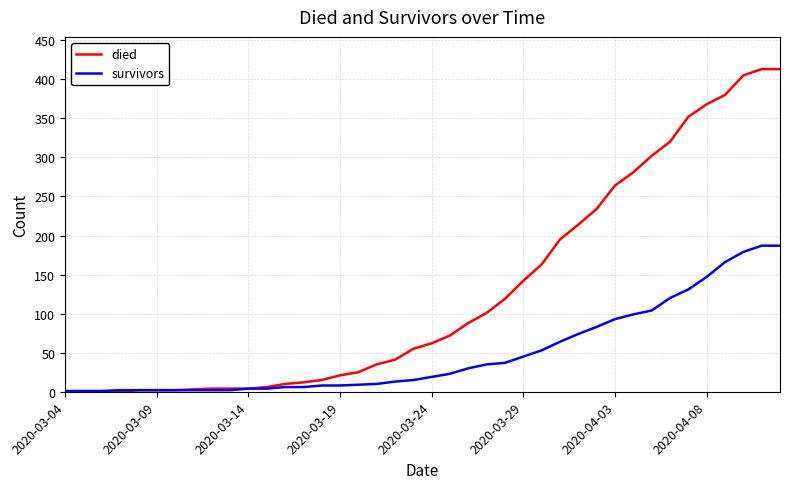

Which series has the largest range (max minus min)?

died